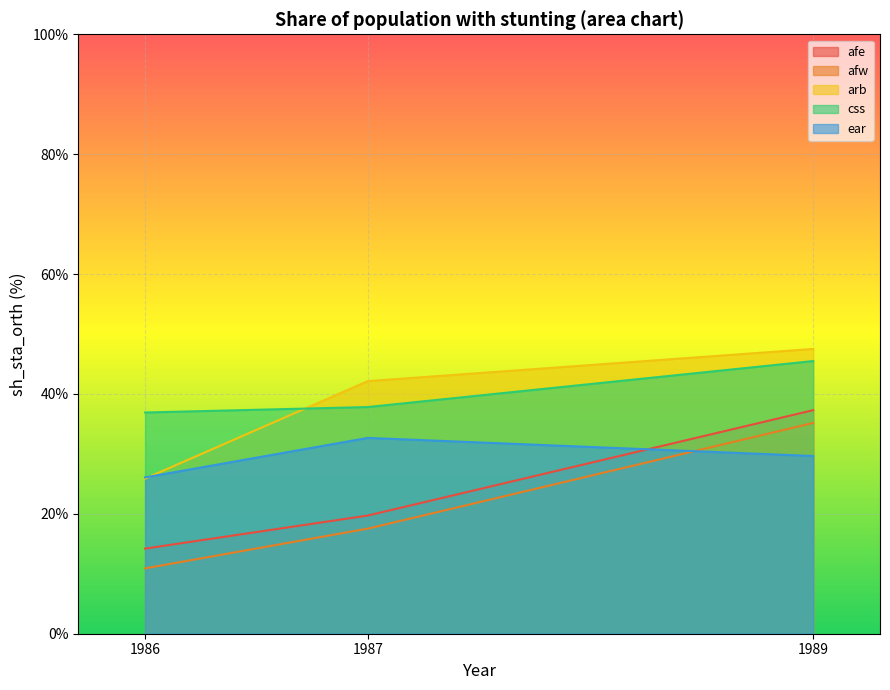

Which series has the largest total across all categories?

css